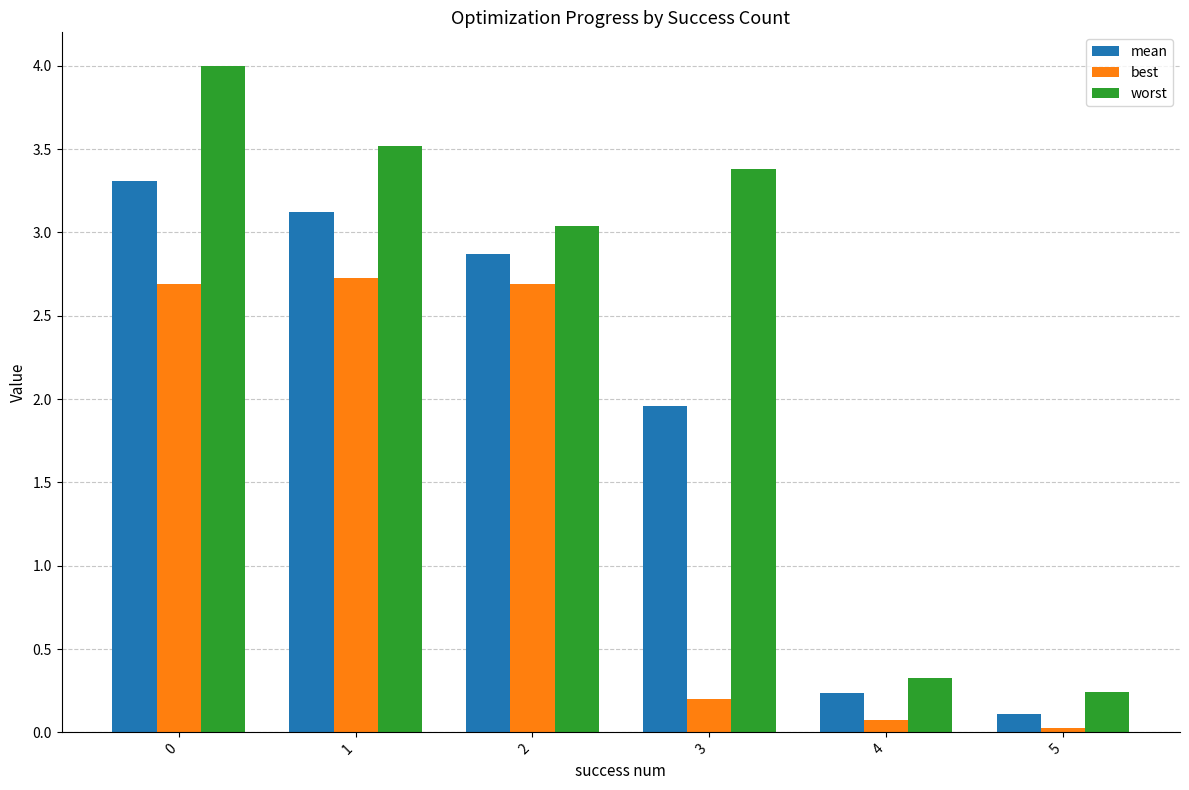

List the series in order of their peak value, highest first.

worst, mean, best